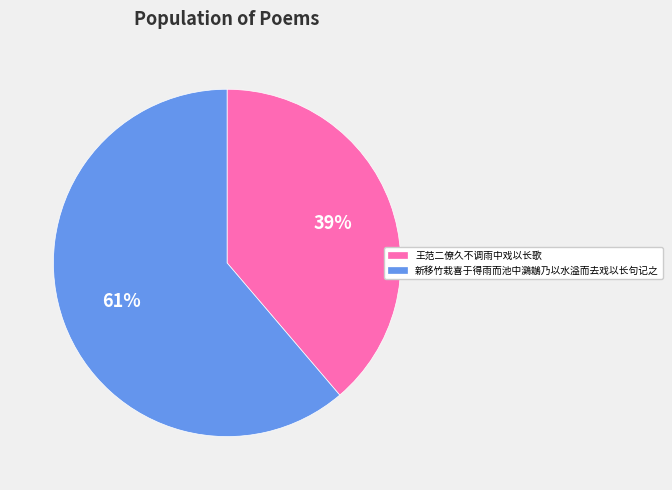

Count the number of slices in the pie.

2